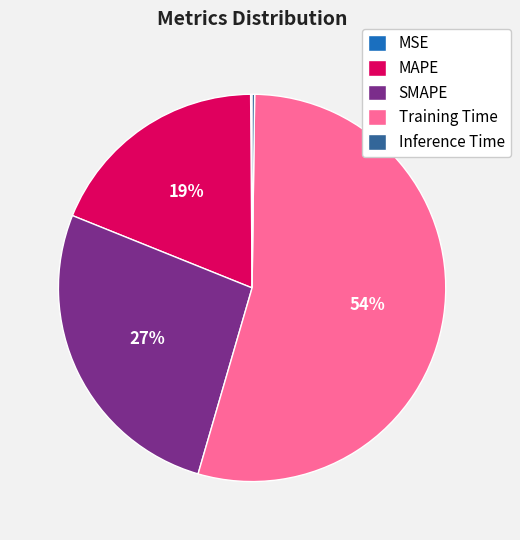

True or false: SMAPE accounts for 27% of the total.

True